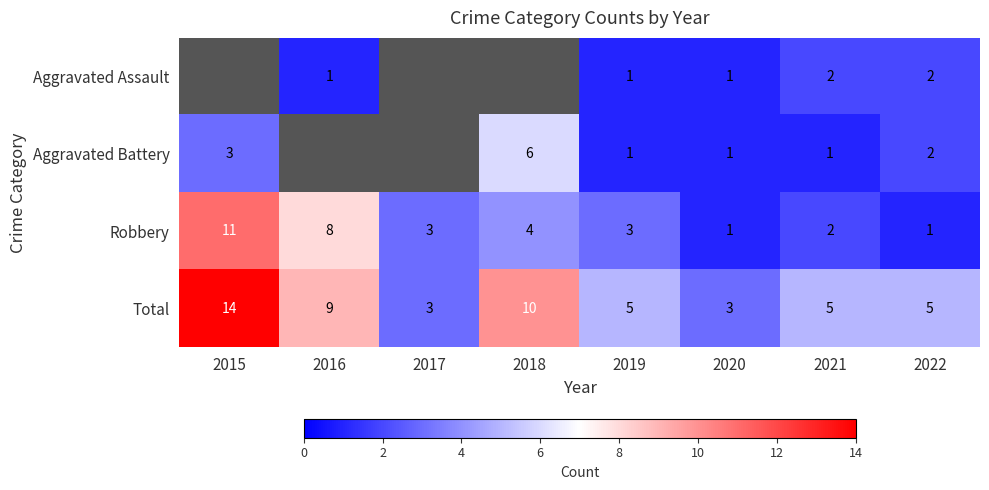

What is the approximate value of Total at 2021, to the nearest 5?

5